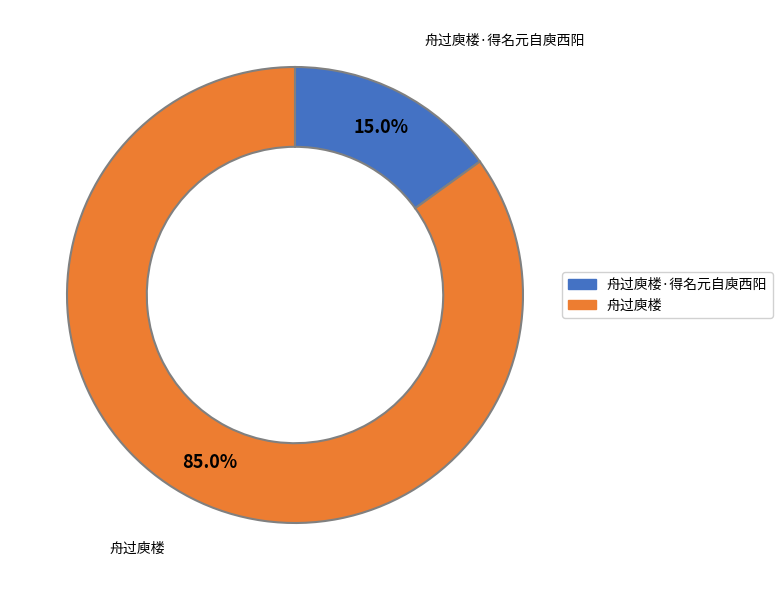

Does any single category account for the majority?

Yes